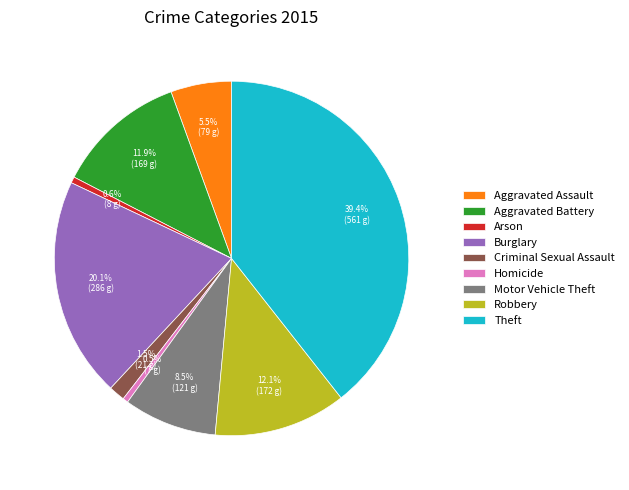

To the nearest percent, what is the difference between the largest and smallest slice percentages?

39%